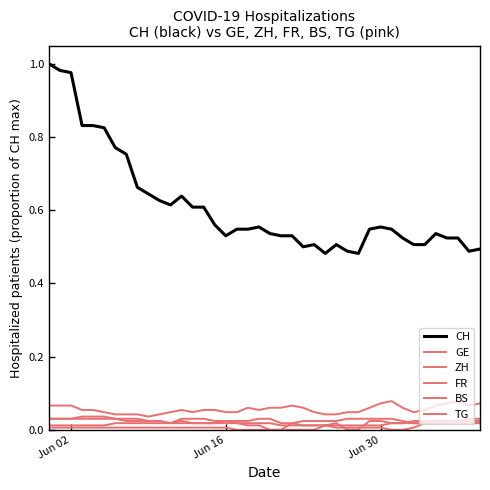

Is this an area chart (filled region under the line)?

No